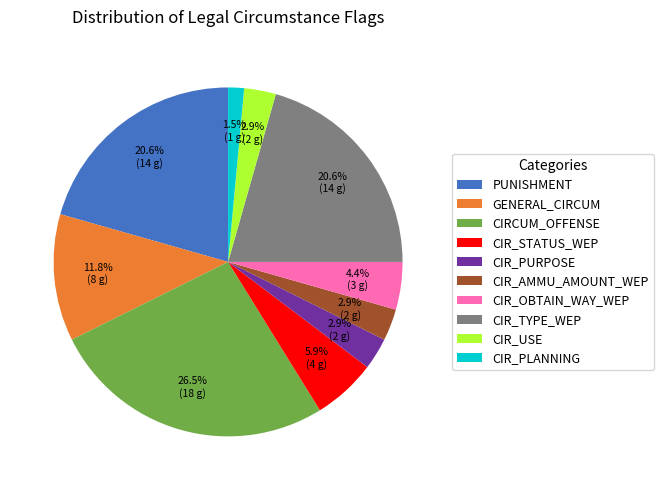

Does CIR_TYPE_WEP represent more than half of the total?

No